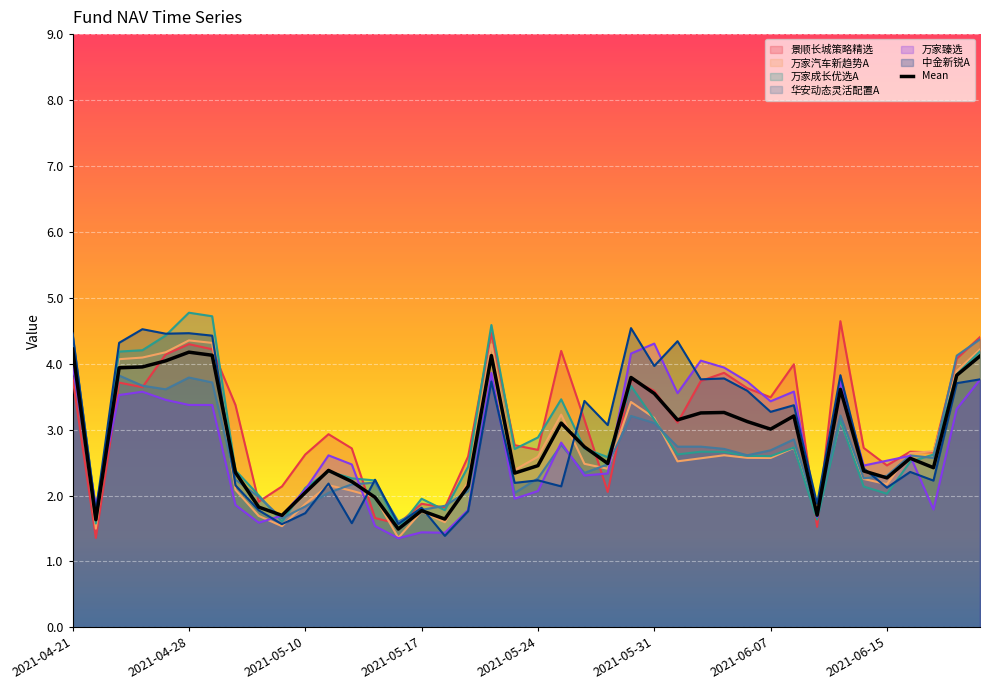

Which has a higher value, 38 or 13?

38